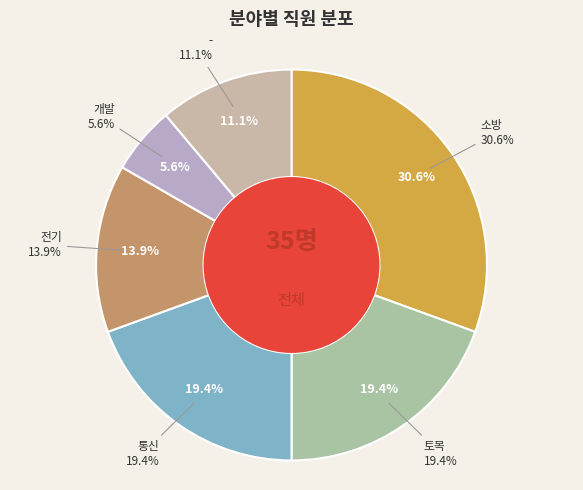

True or false: - accounts for 1% of the total.

False